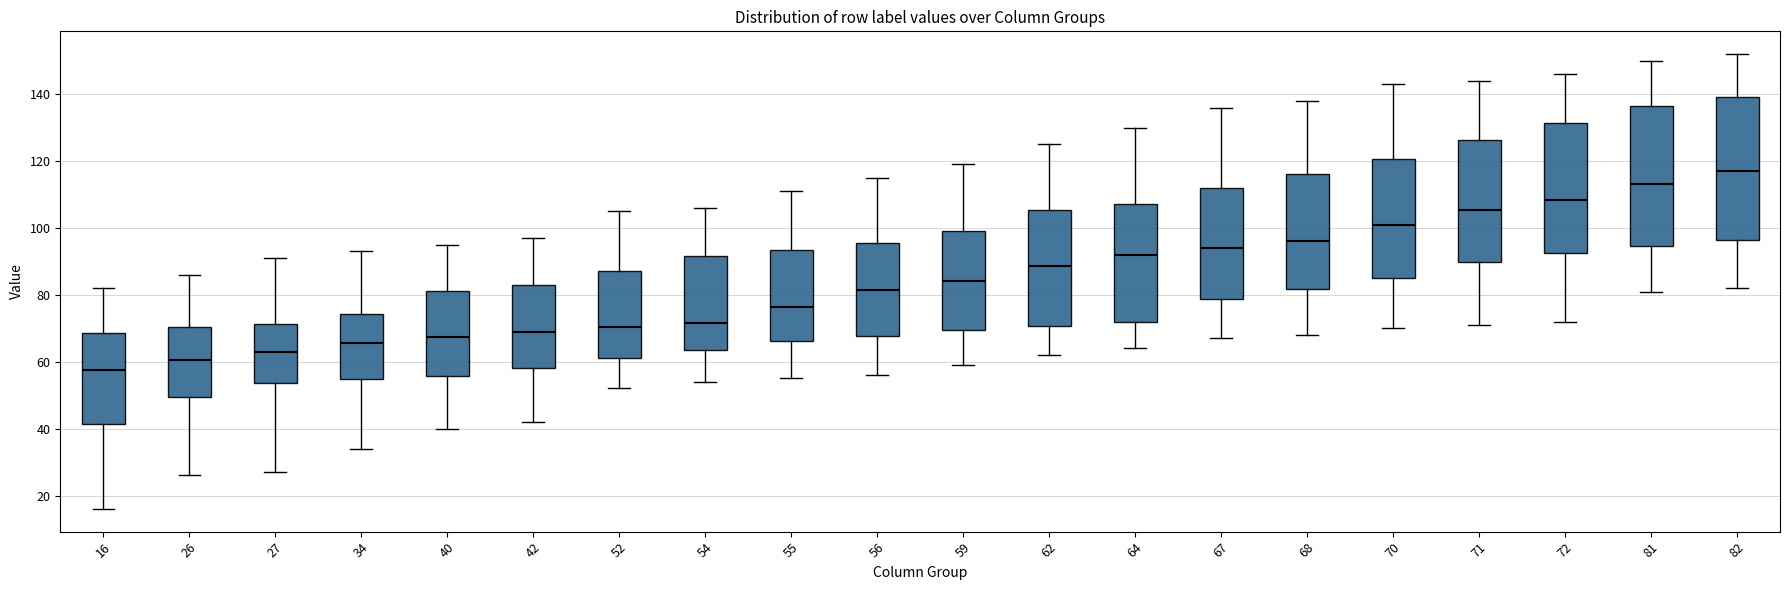

Where is the upper edge of the box at x = 40 on the y-axis? The values are not printed on the chart, so give them approximately, as read against the axis.

82